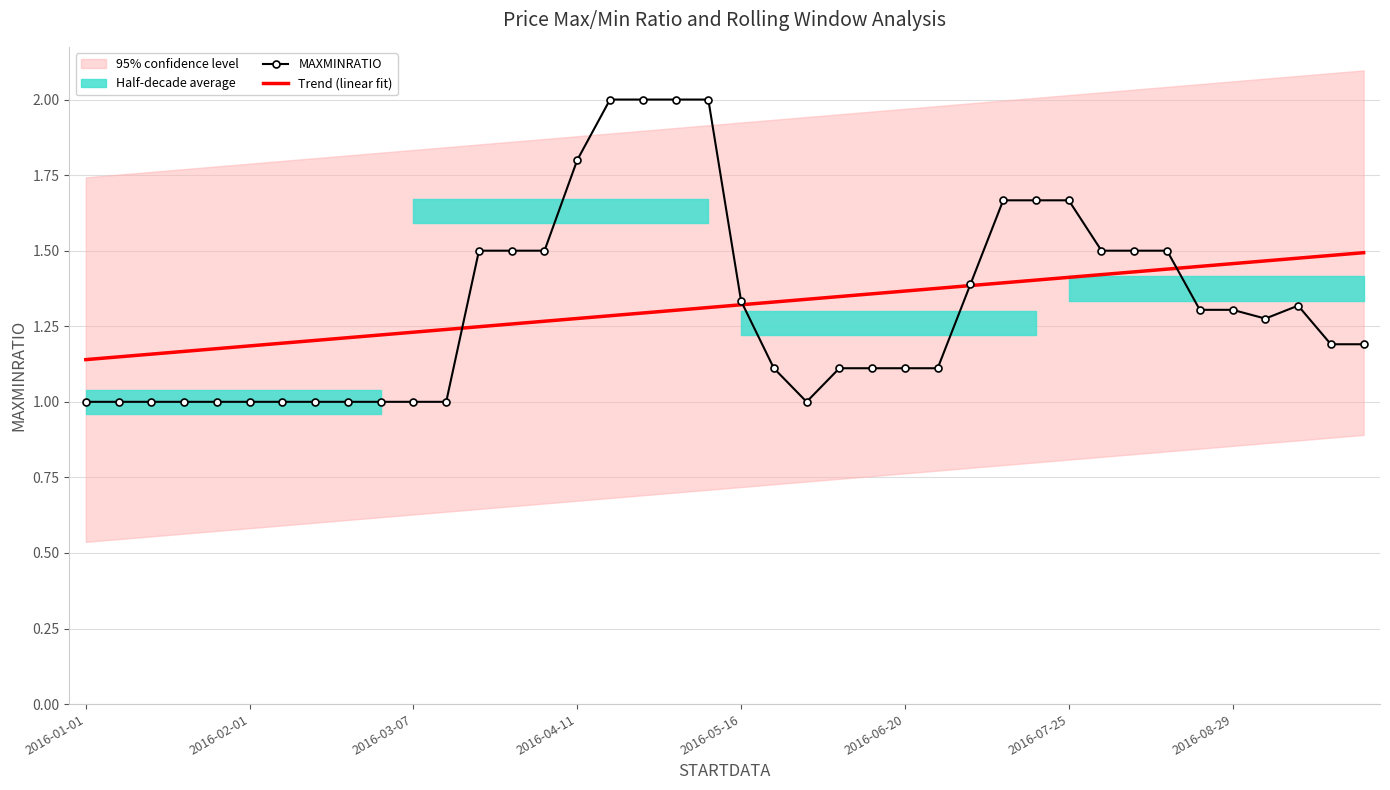

What is the sum of all Trend (linear fit) values?

52.7